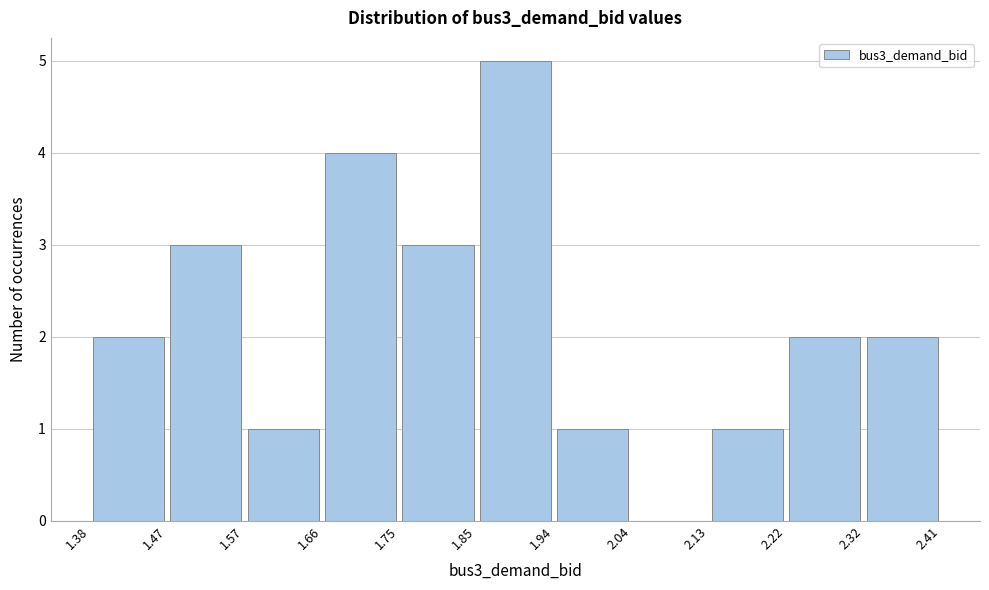

Reading left to right, transcribe this chart: for each bar, give the range it covers on the x-axis and its height. The values are not printed on the chart, so give them approximately, as read against the axis.

1.38 to 1.47: 2
1.47 to 1.57: 3
1.57 to 1.66: 1
1.66 to 1.75: 4
1.75 to 1.85: 3
1.85 to 1.94: 5
1.94 to 2.04: 1
2.04 to 2.13: 0
2.13 to 2.22: 1
2.22 to 2.32: 2
2.32 to 2.41: 2